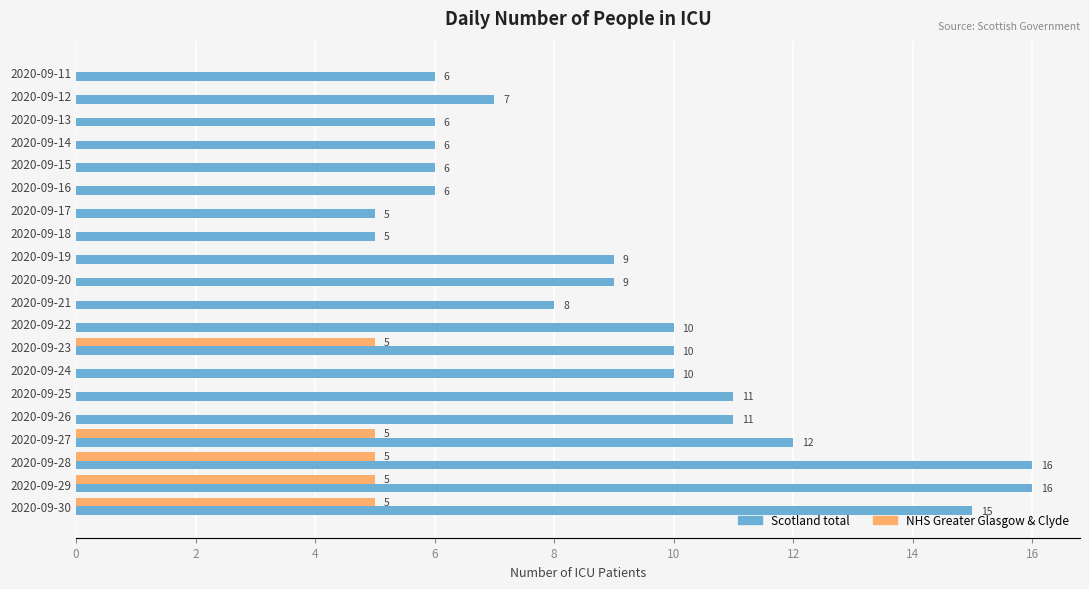

Which series has the largest total across all categories?

Scotland total